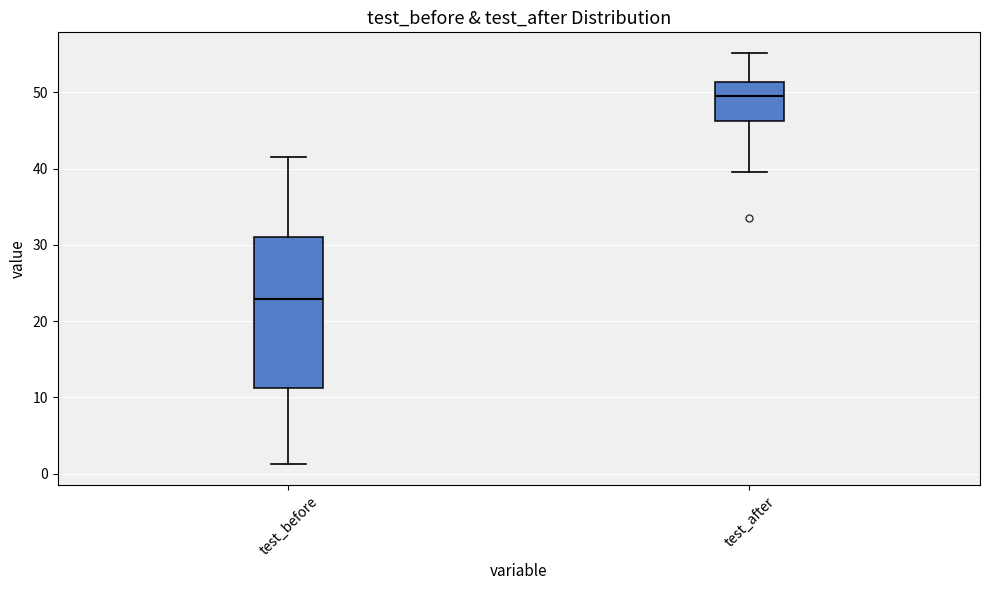

Reading left to right, read every box against the y-axis: the position of its median line, the range the box covers, and the ends of its whiskers. The values are not printed on the chart, so give them approximately, as read against the axis.

test_before: median 23, box 11 to 31, whiskers 1 to 42
test_after: median 50, box 46 to 51, whiskers 40 to 55